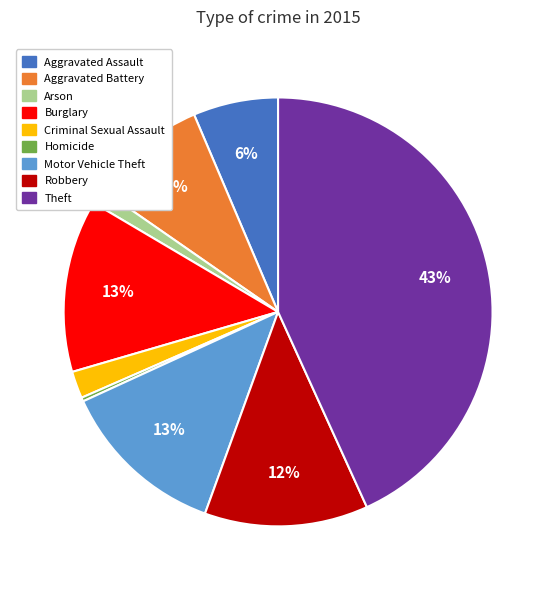

To the nearest percent, what portion does Criminal Sexual Assault represent?

2%